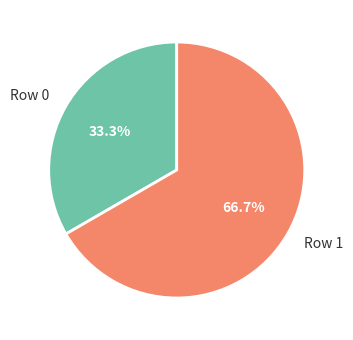

Count the number of slices in the pie.

2